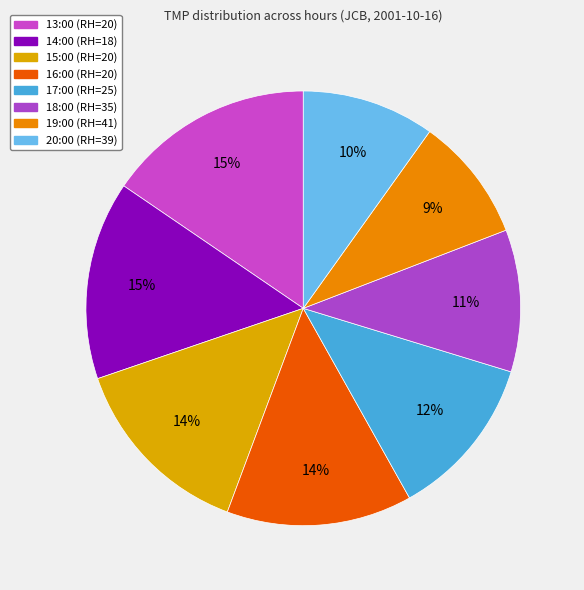

How many segments does this pie chart have?

8